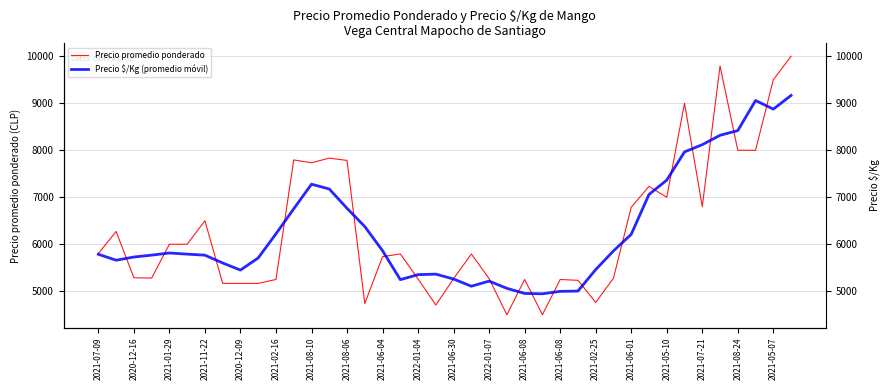

Which series has the largest total across all categories?

Precio promedio ponderado